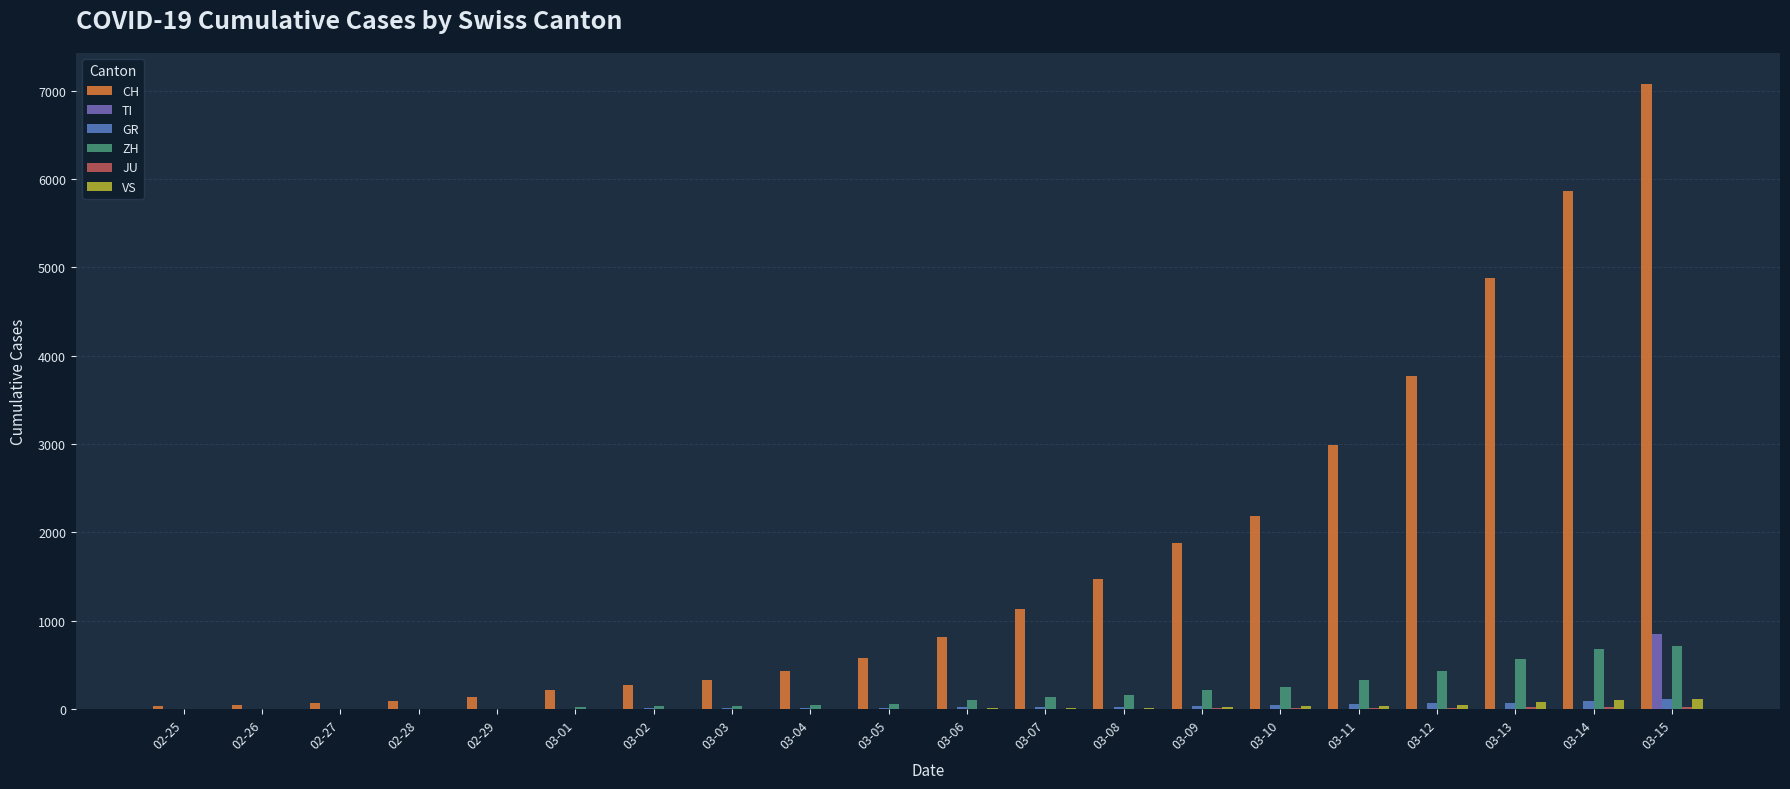

Does the chart contain stacked bars?

No